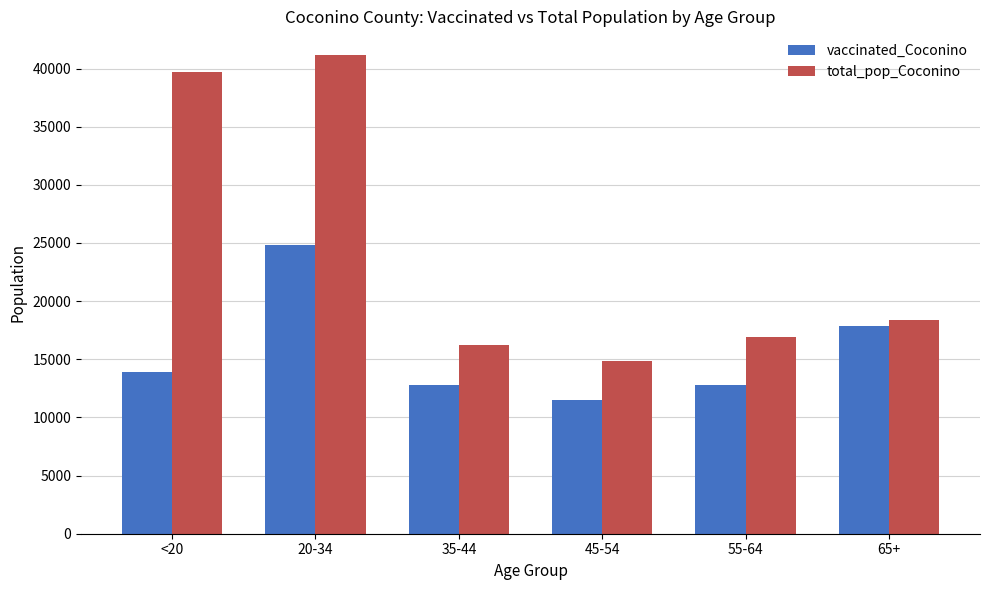

What is the total value across all series at 45-54?

26409